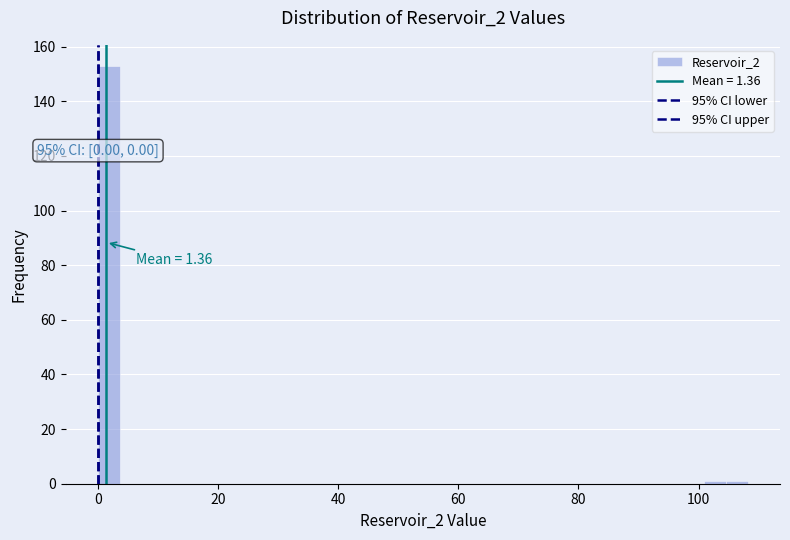

Read against the x-axis, roughly where is the centre of the tallest bar?

2